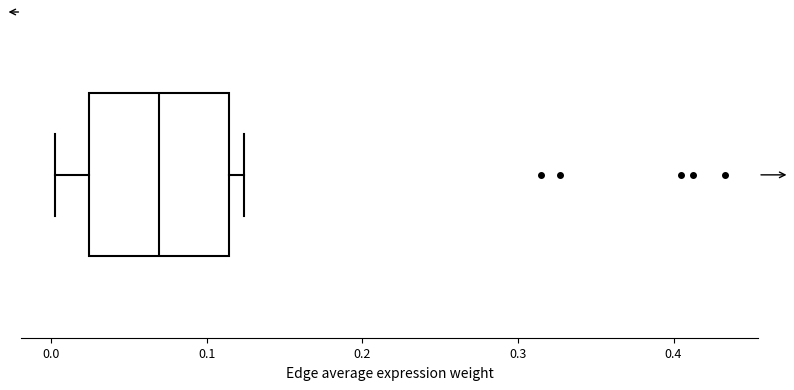

Where is the left edge of the box on the x-axis? The values are not printed on the chart, so give them approximately, as read against the axis.

0.02